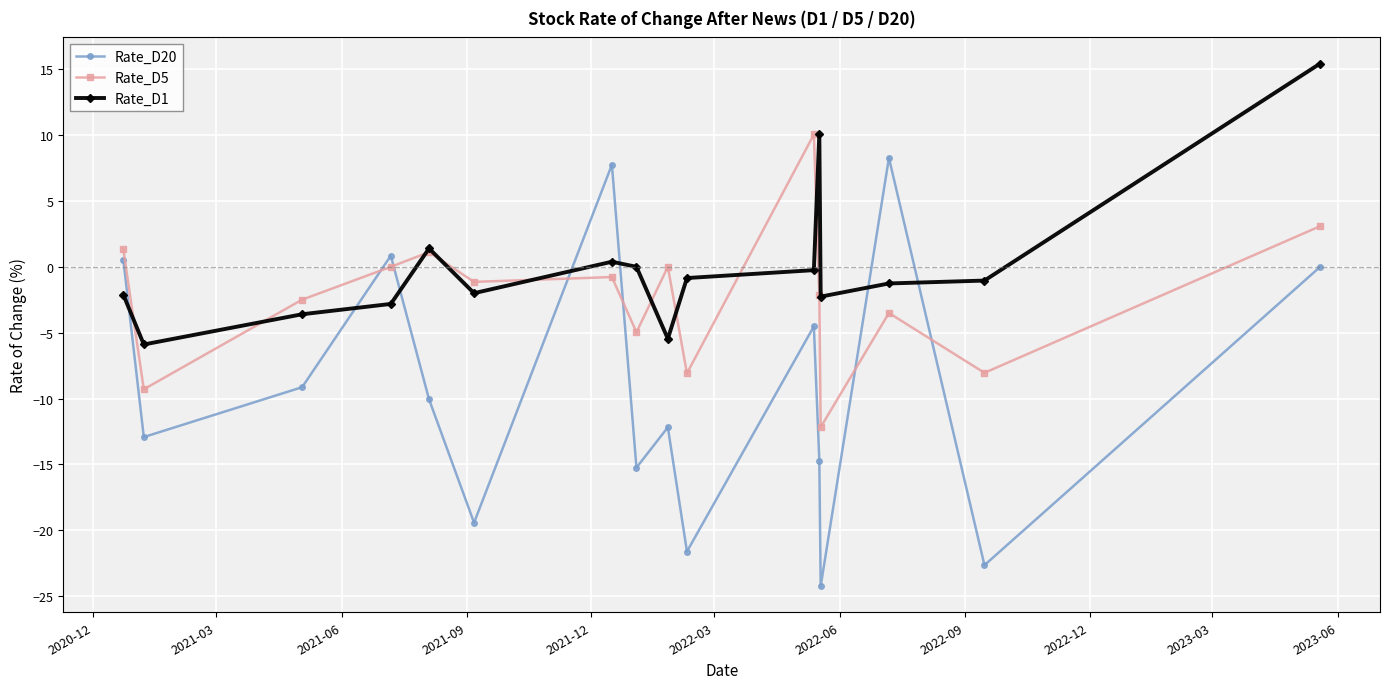

What is the value of the Rate_D5 point at the 5th from the left?

1.1